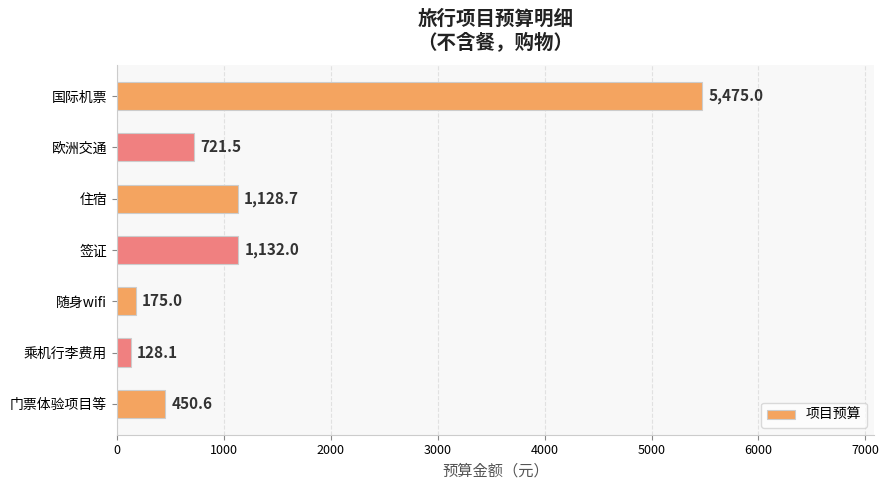

What is the sum of all values?

9210.8